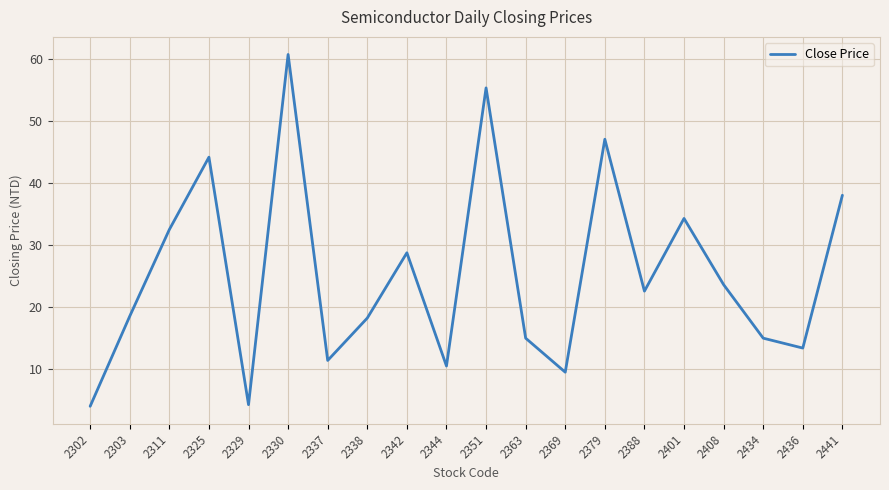

What value does the data have at 2303?

18.5